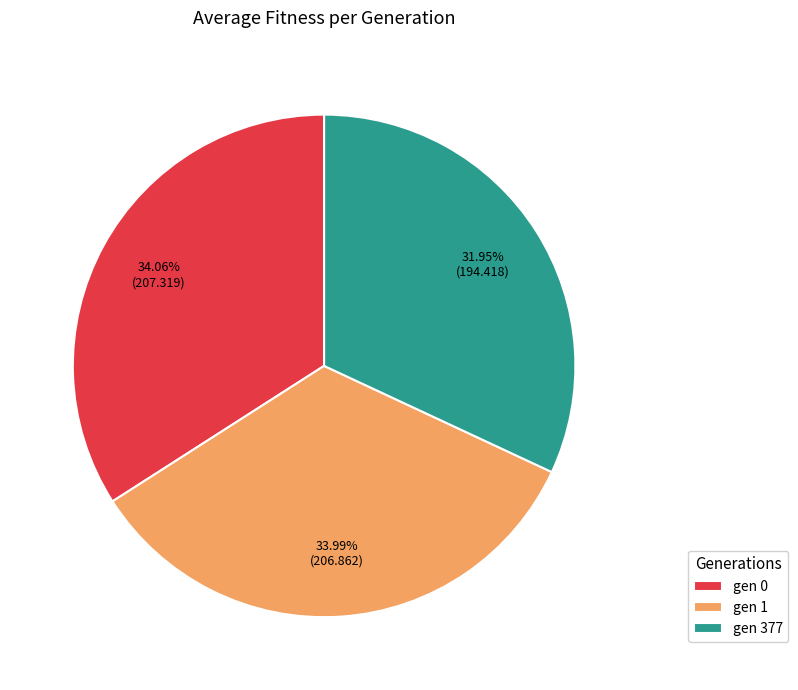

Which category has the smallest portion of the pie?

gen 377